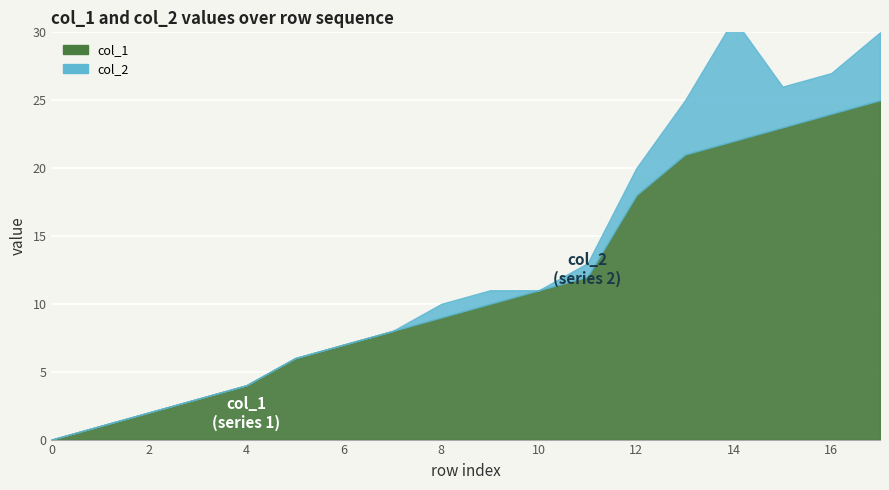

What is the approximate value at 21?

21